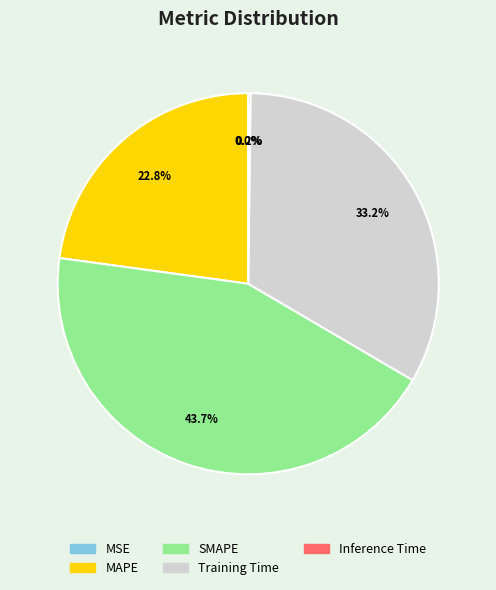

What is the total percentage of MAPE and SMAPE?

66.6%